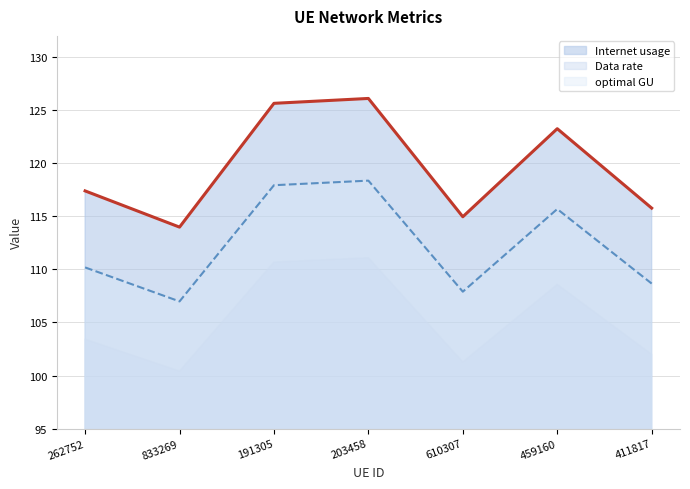

Where is Internet usage nearest to the value 112?

262752